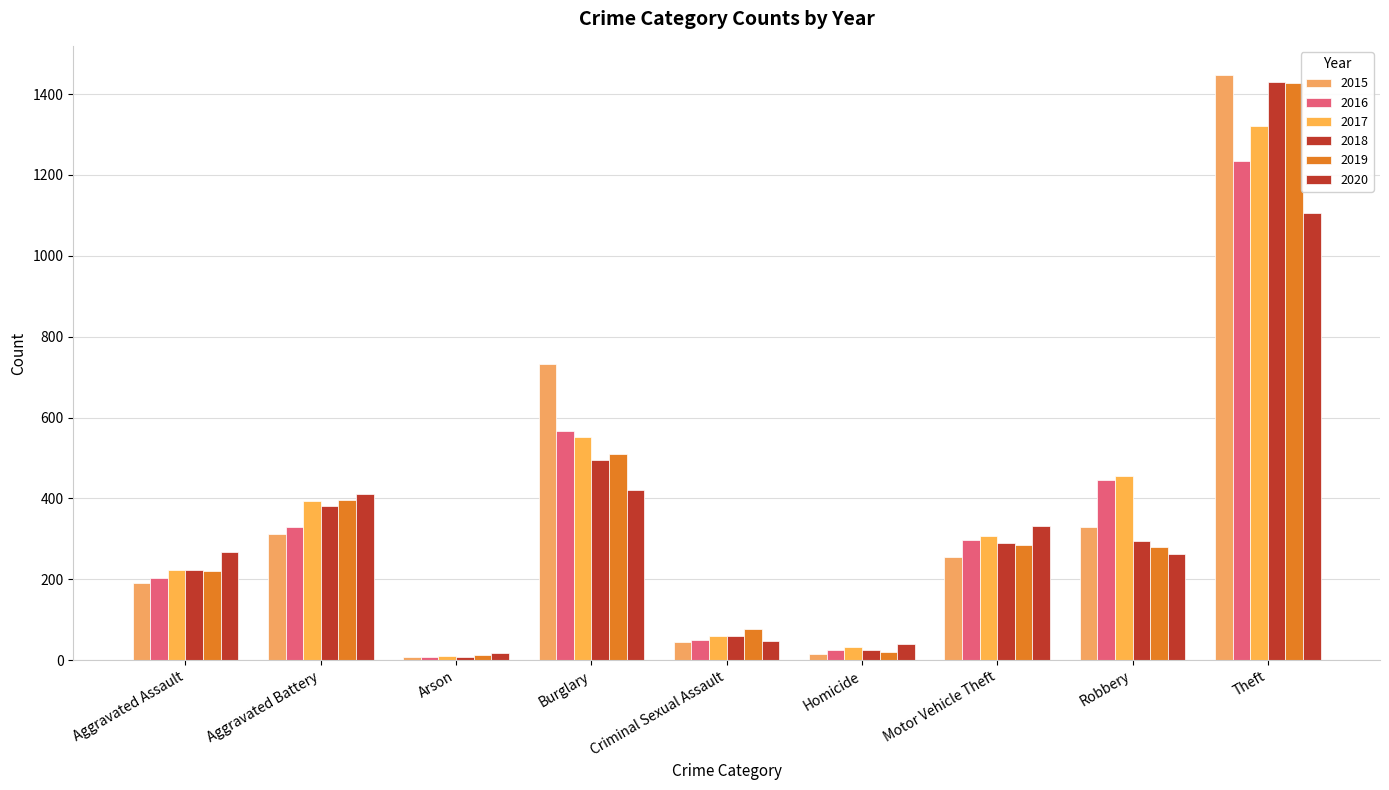

What is the label of the 7th bar from the left?

Motor Vehicle Theft